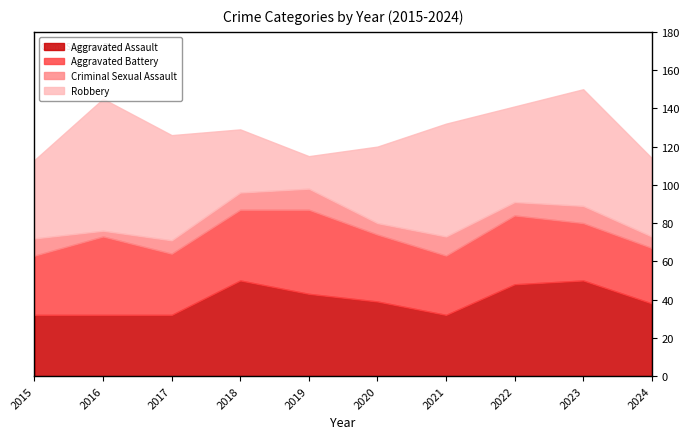

What is the value of the Robbery point at the 6th from the left?

40